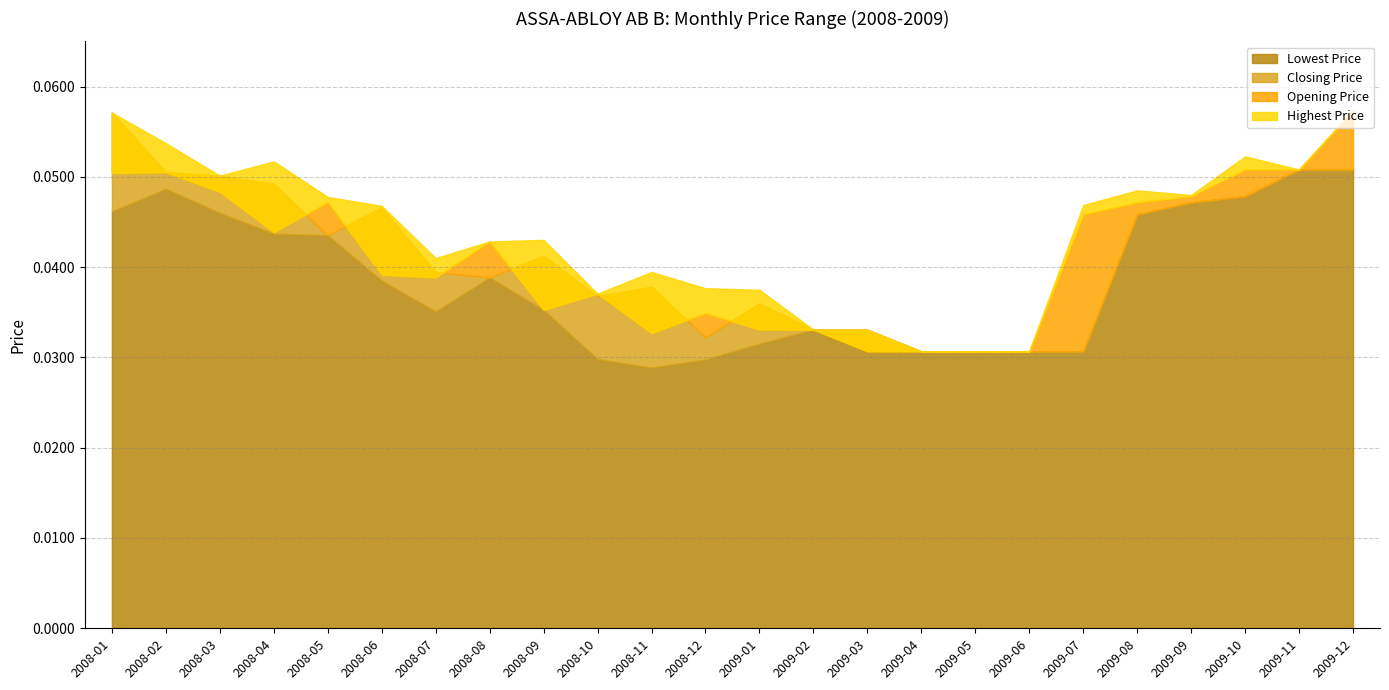

Rank the categories by Highest Price value from lowest to highest.

2009-04, 2009-05, 2009-06, 2009-02, 2009-03, 2008-10, 2009-01, 2008-12, 2008-11, 2008-07, 2008-08, 2008-09, 2008-06, 2009-07, 2008-05, 2009-09, 2009-08, 2008-03, 2009-11, 2008-04, 2009-10, 2008-02, 2008-01, 2009-12